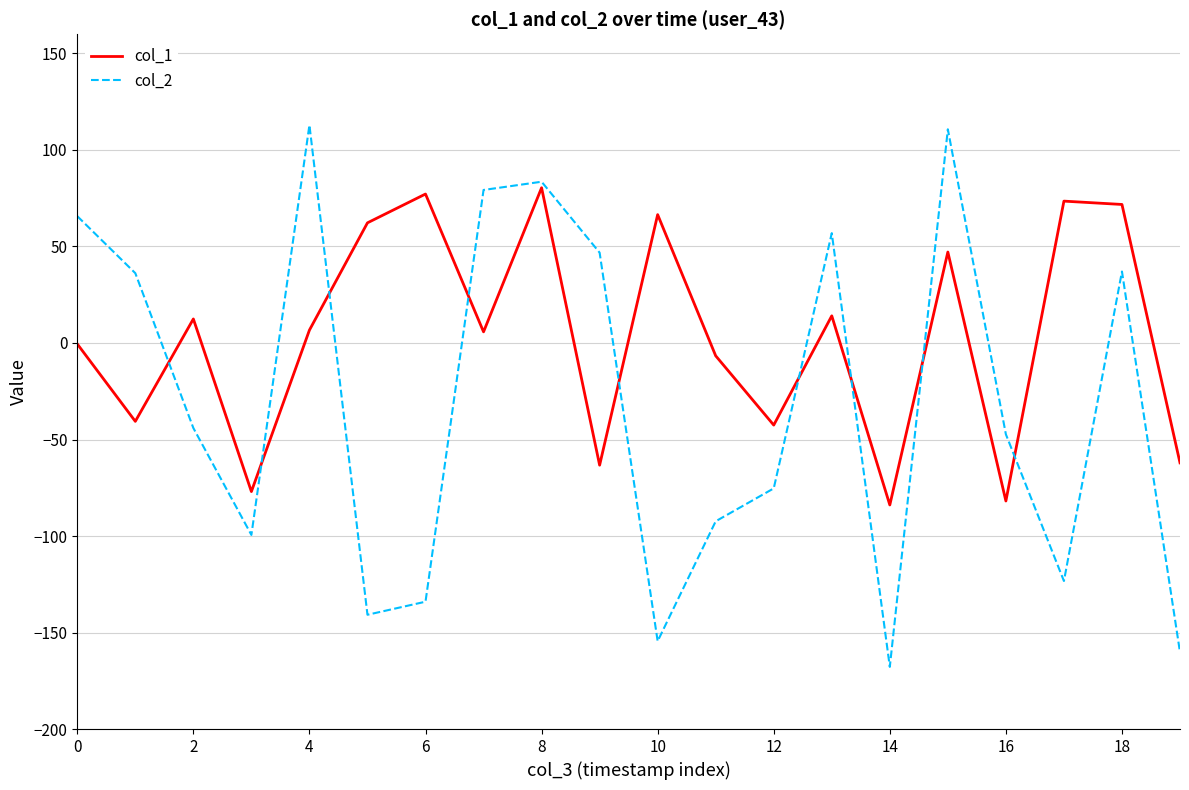

Which series has the largest total across all categories?

col_1